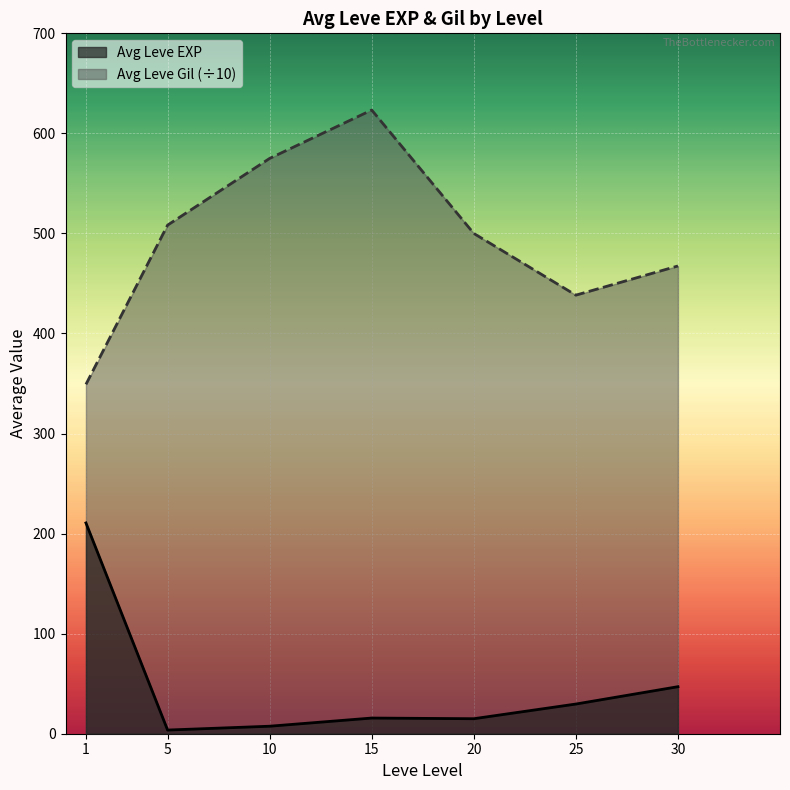

Is it true that Avg Leve Gil (÷10) equals 422.3 at 15?

False